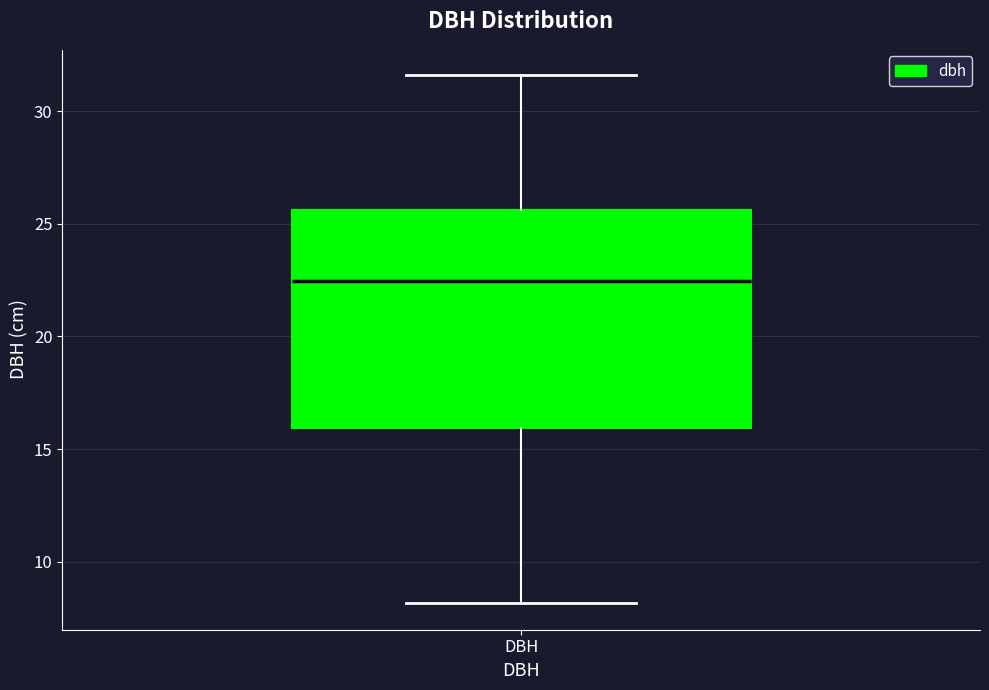

Read this box plot against the y-axis: the position of the median line, the range covered by the box, and the ends of both whiskers. The values are not printed on the chart, so give them approximately, as read against the axis.

median 22.5, box 16.0 to 25.5, whiskers 8.0 to 31.5